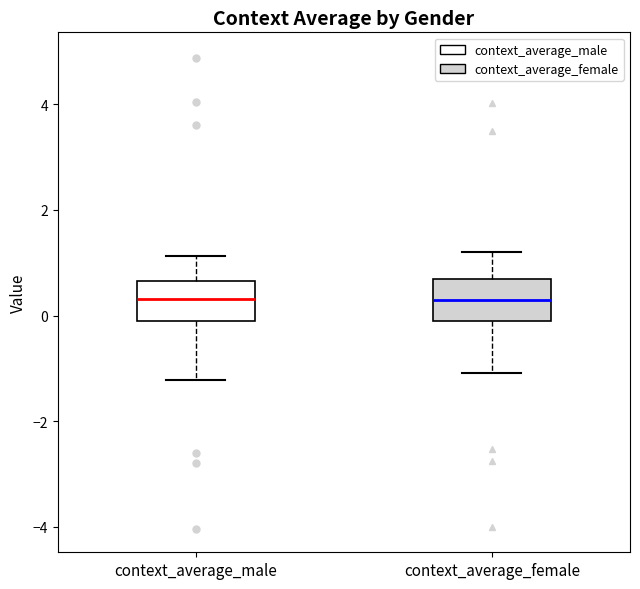

Where is the lower edge of the box for context_average_female on the y-axis? The values are not printed on the chart, so give them approximately, as read against the axis.

0.0